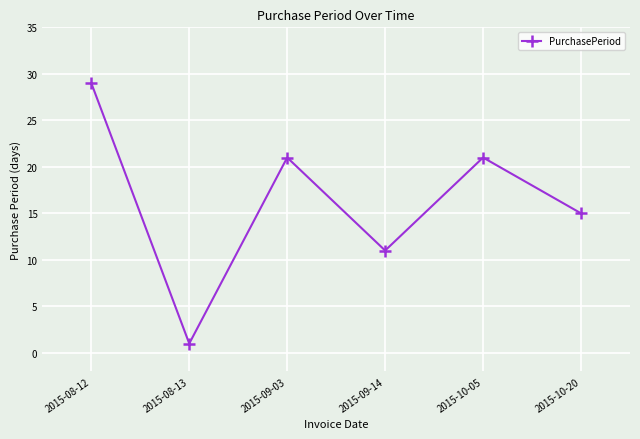

At which category does the chart reach its peak across all series?

2015-08-12